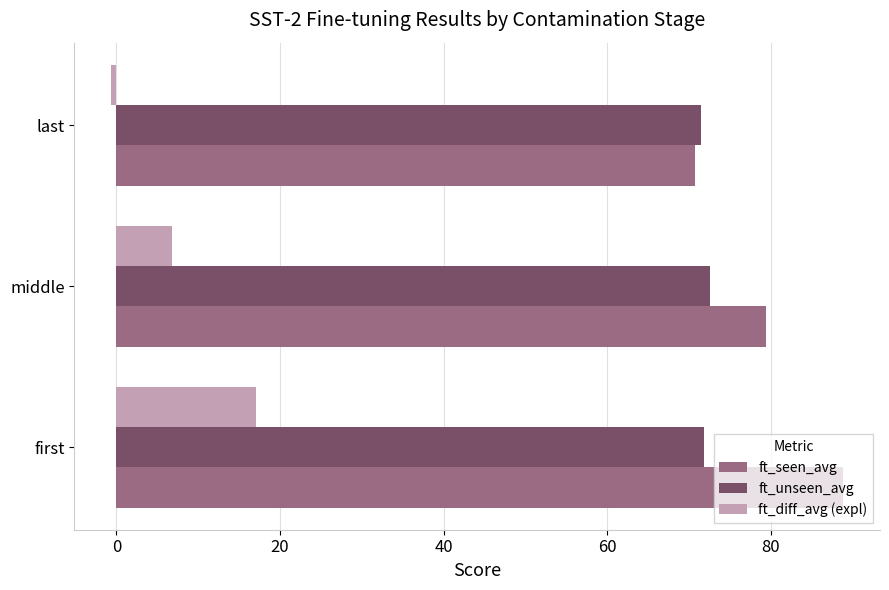

At how many categories does at least one series exceed 81?

1